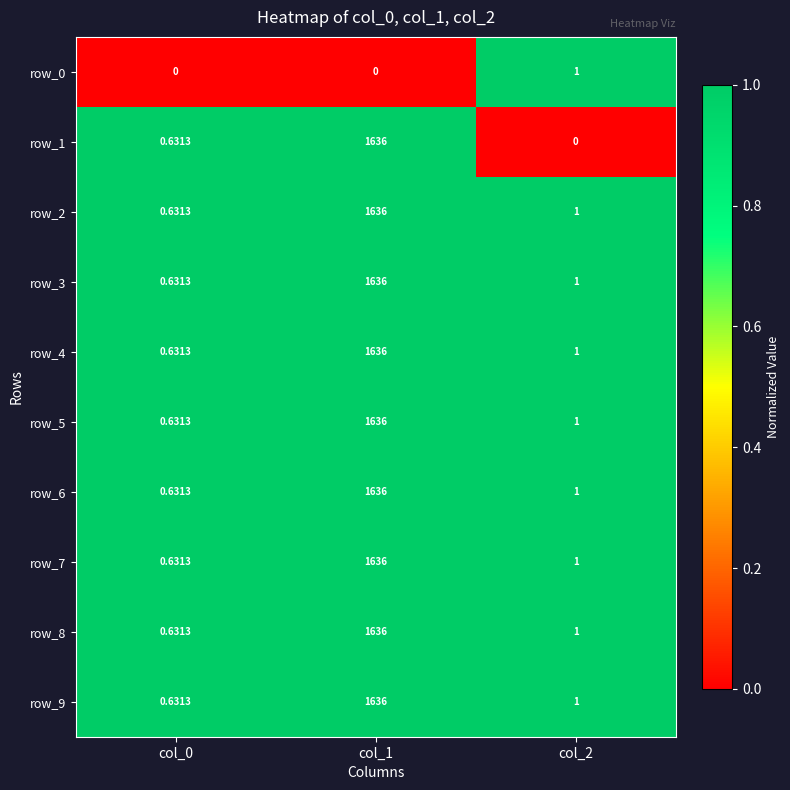

Reading right to left, what are all the values shown in this chart?

row_0: col_2=1	col_1=0	col_0=0
row_1: col_2=0	col_1=1636	col_0=1
row_2: col_2=1	col_1=1636	col_0=1
row_3: col_2=1	col_1=1636	col_0=1
row_4: col_2=1	col_1=1636	col_0=1
row_5: col_2=1	col_1=1636	col_0=1
row_6: col_2=1	col_1=1636	col_0=1
row_7: col_2=1	col_1=1636	col_0=1
row_8: col_2=1	col_1=1636	col_0=1
row_9: col_2=1	col_1=1636	col_0=1